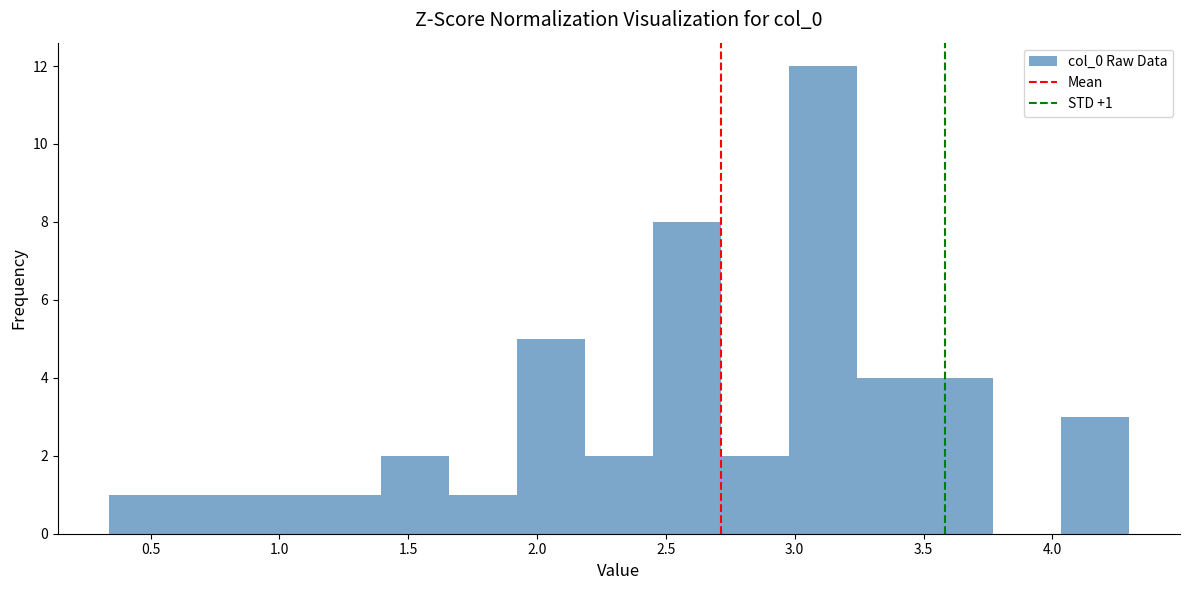

Over which range of the x-axis is the bar tallest?

3.00 to 3.25